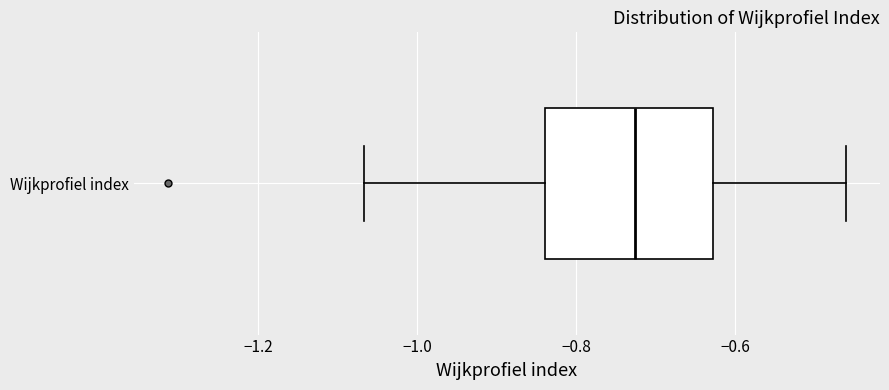

Read this box plot against the x-axis: the position of the median line, the range covered by the box, and the ends of both whiskers. The values are not printed on the chart, so give them approximately, as read against the axis.

median -0.72, box -0.84 to -0.62, whiskers -1.06 to -0.46